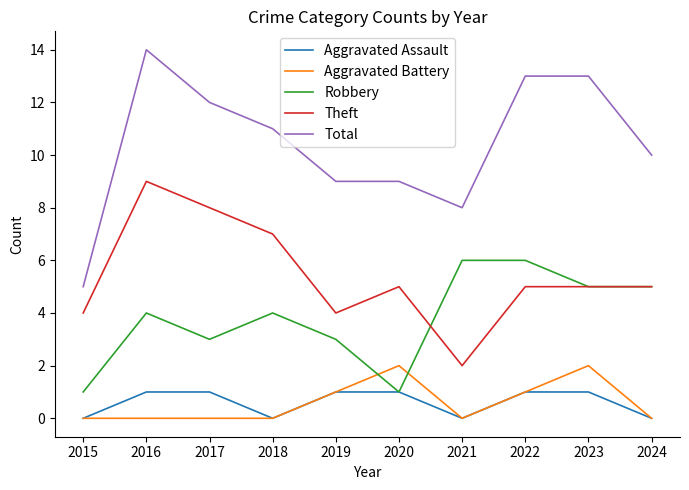

Between 2017 and 2021, which series saw the biggest shift?

Theft